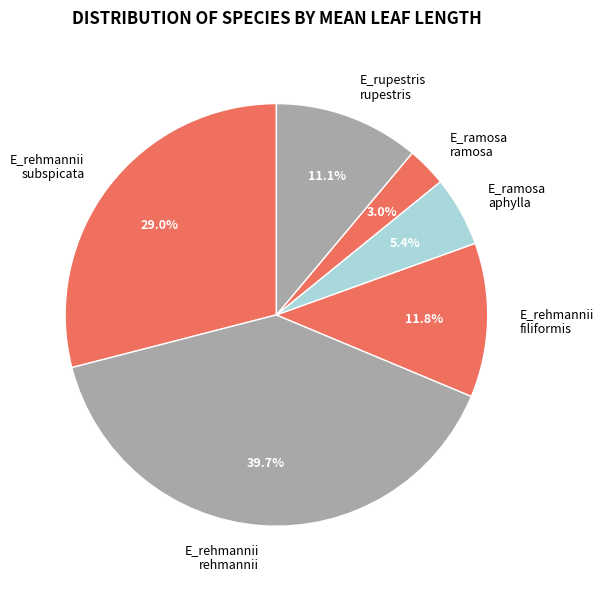

Is there a majority slice in this chart?

No